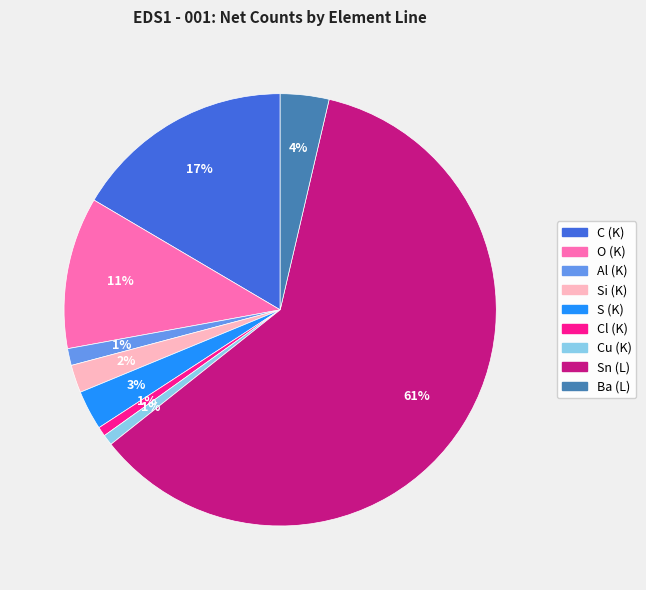

How many slices are in this pie chart?

9